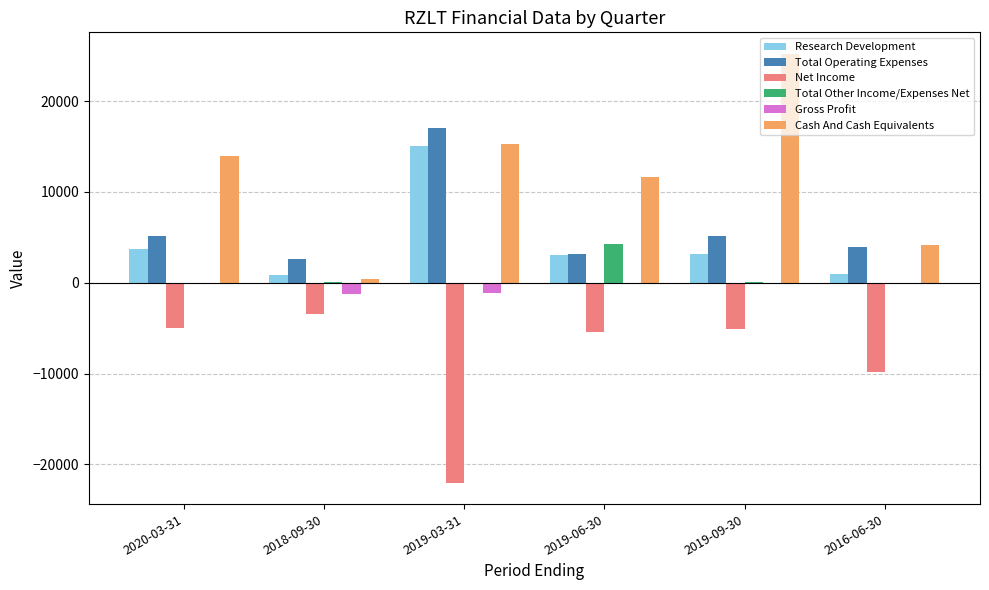

Which series changed the most between 2020-03-31 and 2018-09-30?

Cash And Cash Equivalents